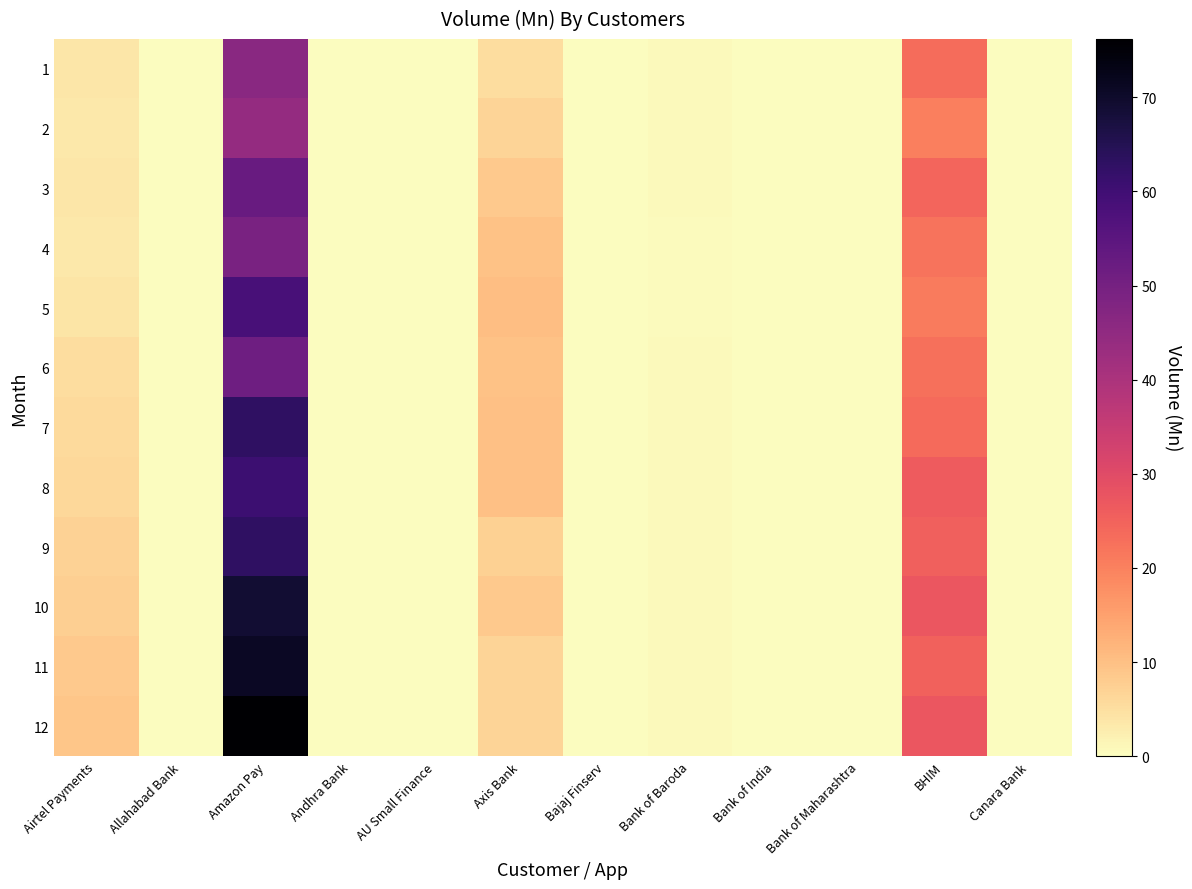

At which category is the sum across all series the highest?

Amazon Pay